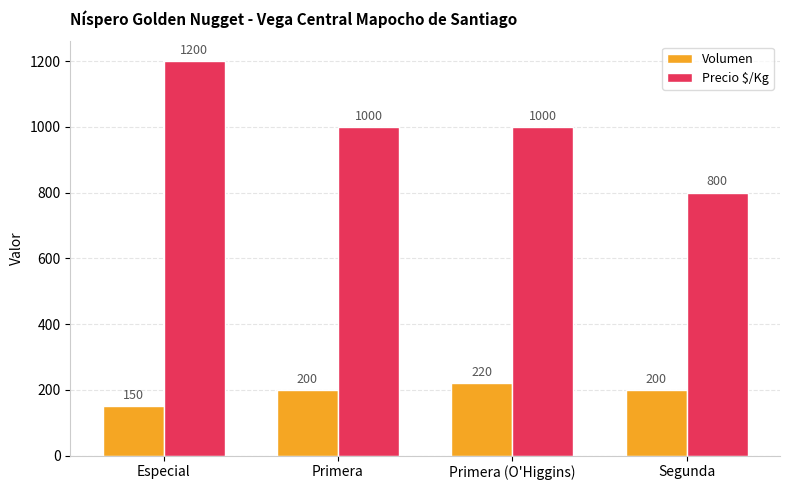

Between Especial and Primera (O'Higgins), which series saw the biggest shift?

Precio $/Kg